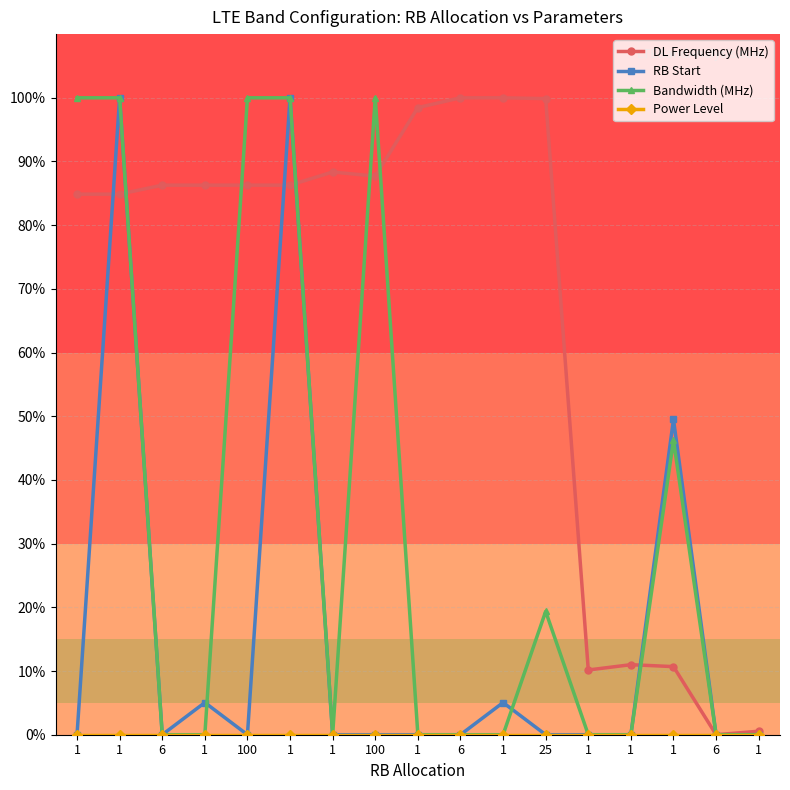

Is it true that DL Frequency (MHz) equals 172.1 at 1?

False